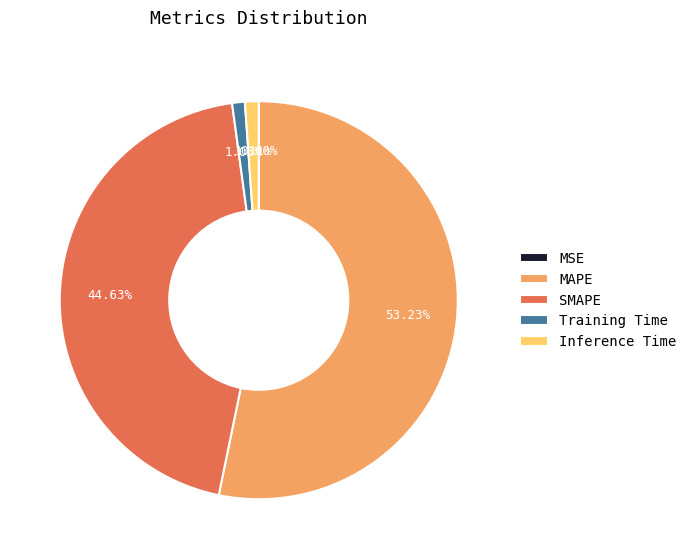

Which category has the biggest portion of the pie?

MAPE